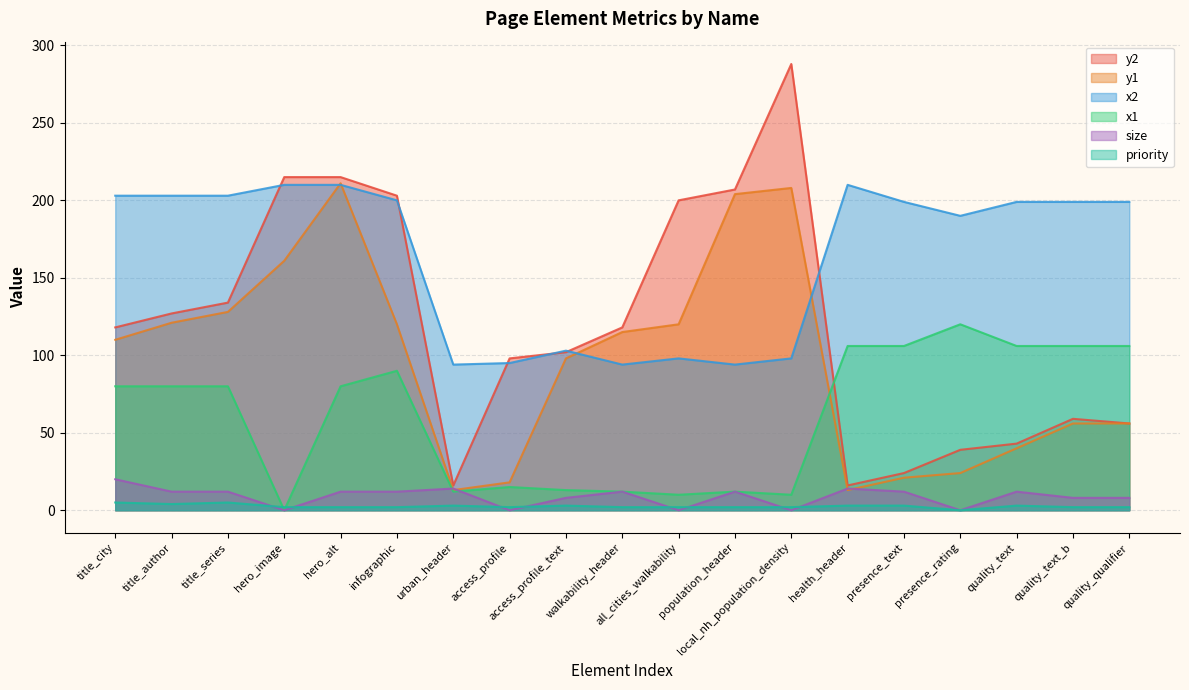

Count the number of data series in this chart.

6